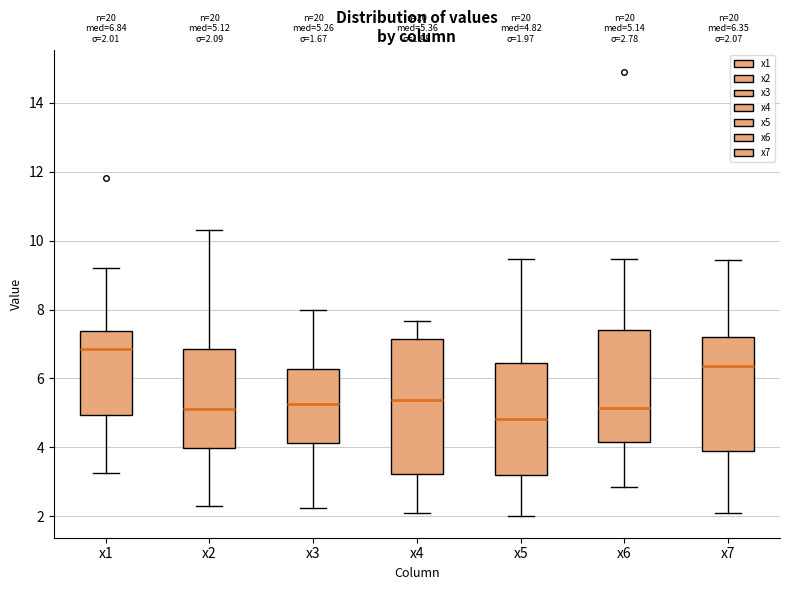

Which box is the tallest, from its lower edge to its upper edge?

x4